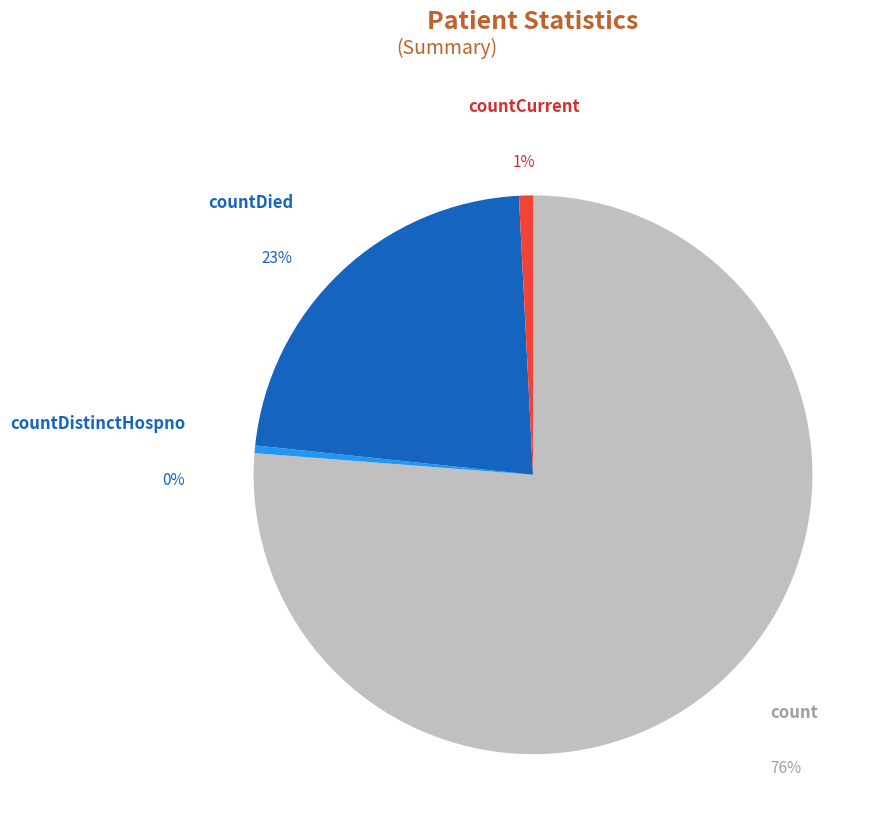

Which has a higher value, countDied or countCurrent?

countDied